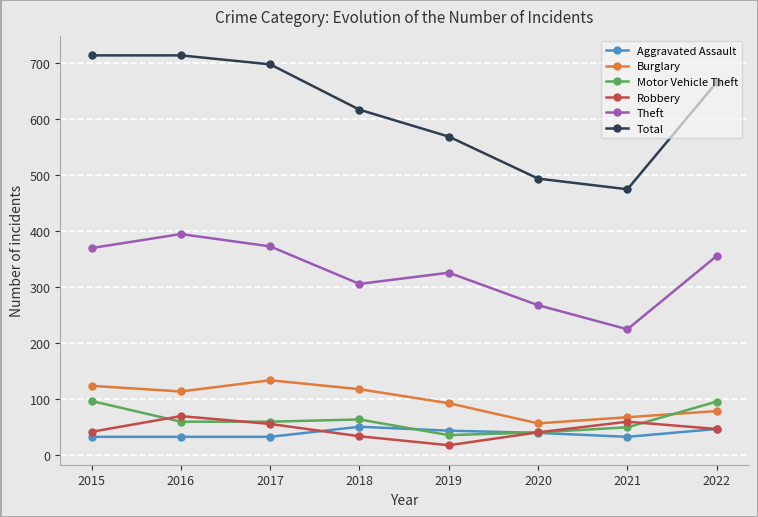

How many lines are shown in the chart?

6